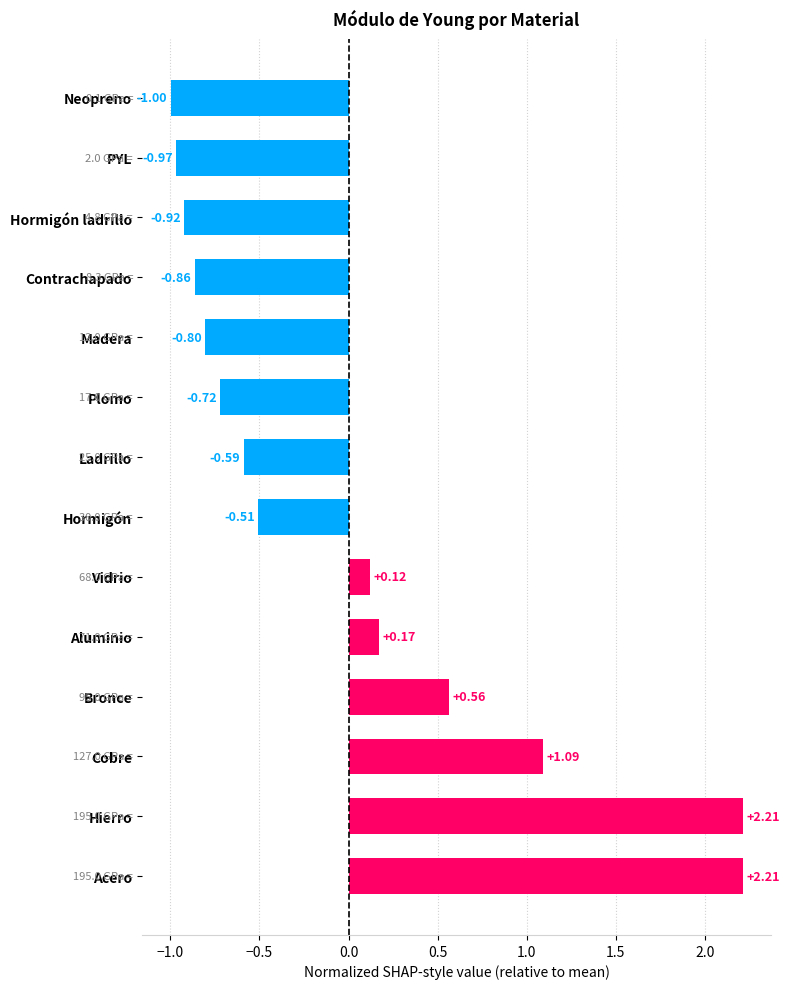

Are the bars horizontal?

Yes